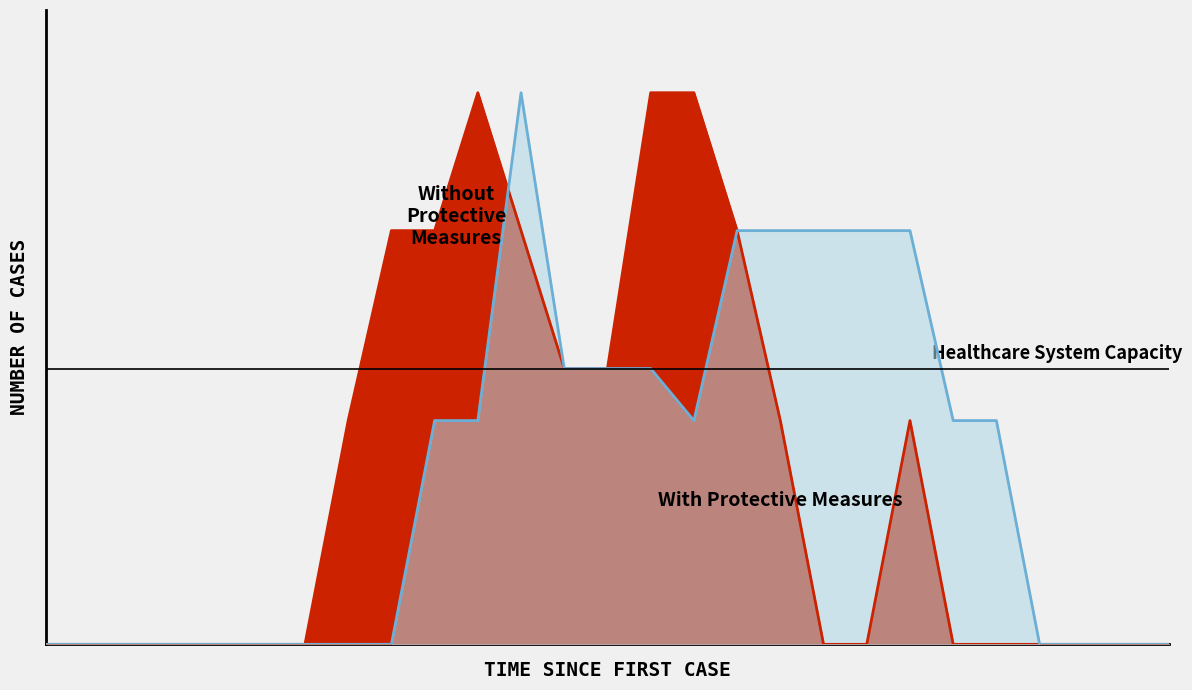

Which series ends up on top after the final intersection of Without Protective Measures and With Protective Measures?

With Protective Measures